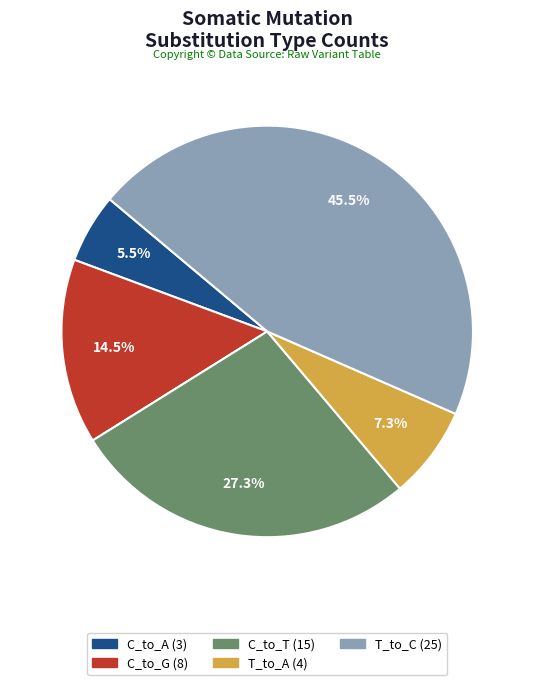

Count the number of slices in the pie.

5